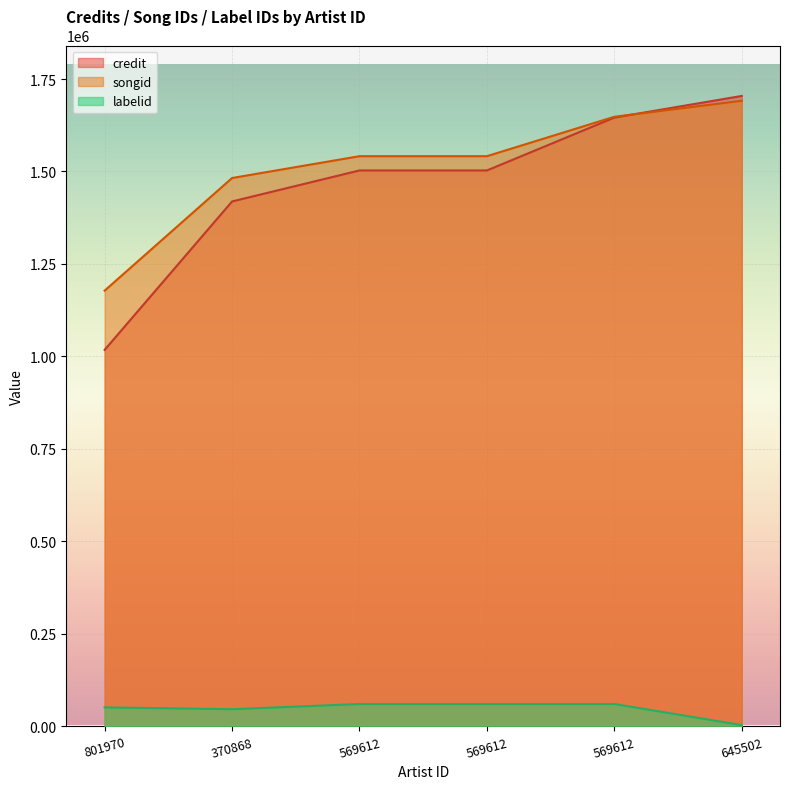

How many data points does each series have?

6